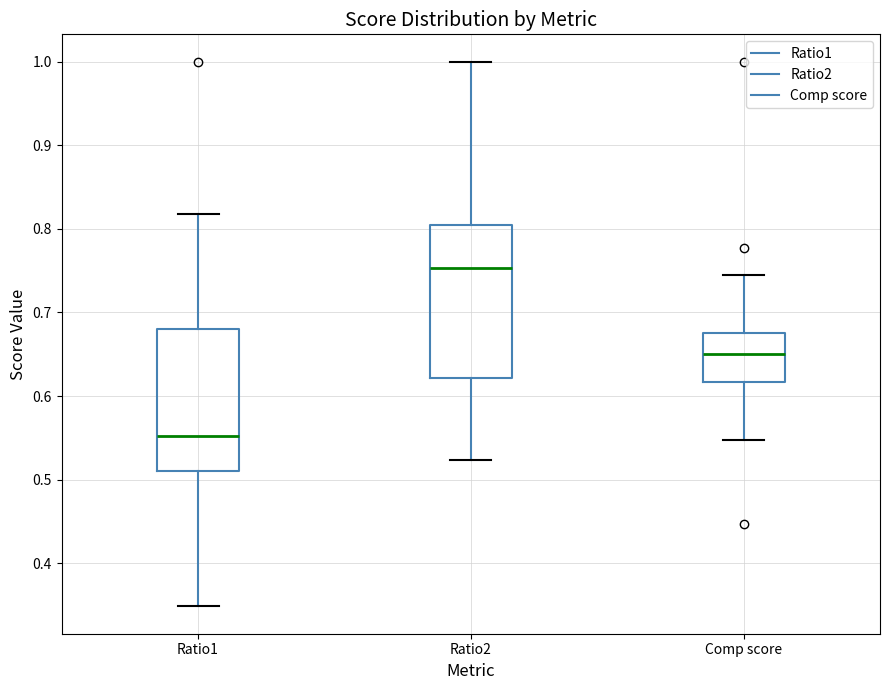

Reading left to right, transcribe this box plot: for each box, give where its median line is, the range the box spans, and where its two whiskers end, as read against the y-axis. The values are not printed on the chart, so give them approximately, as read against the axis.

Ratio1: median 0.55, box 0.51 to 0.68, whiskers 0.35 to 0.82
Ratio2: median 0.75, box 0.62 to 0.80, whiskers 0.52 to 1.00
Comp score: median 0.65, box 0.62 to 0.68, whiskers 0.55 to 0.74